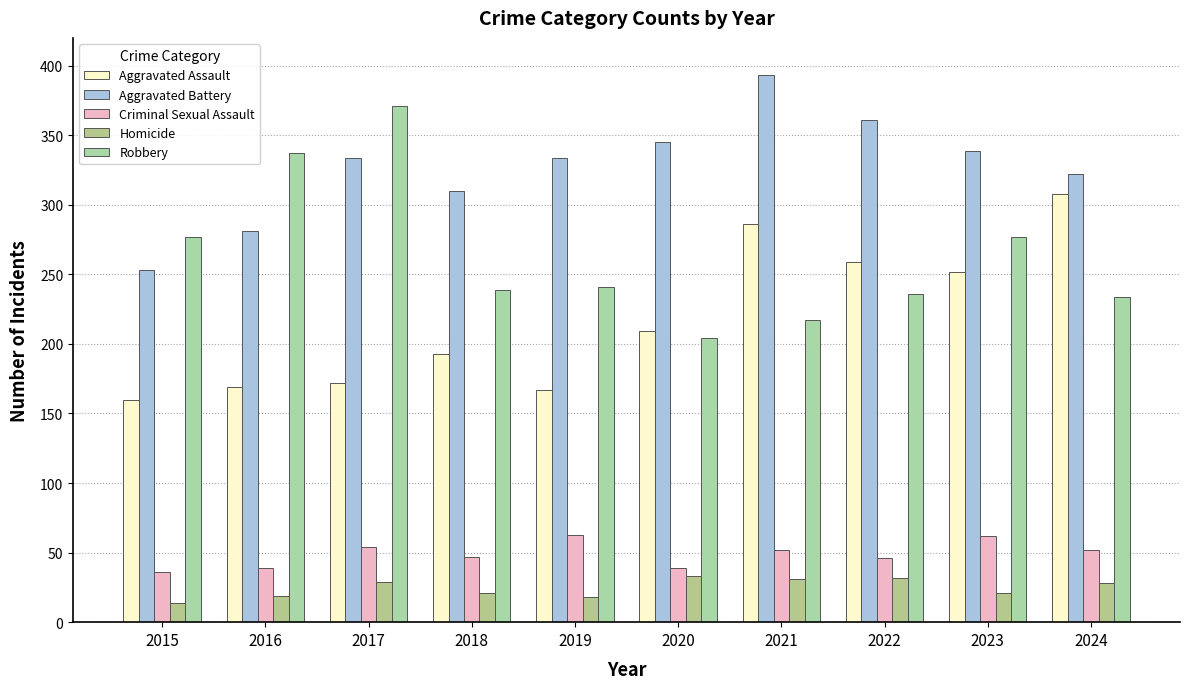

How many distinct data groups are displayed?

5